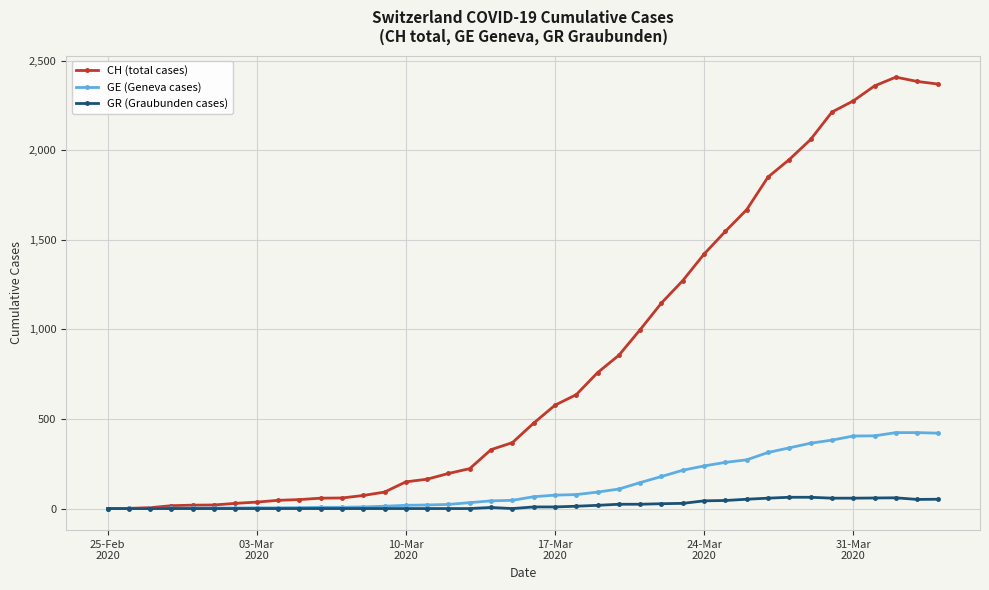

Which series has the largest total across all categories?

CH (total cases)